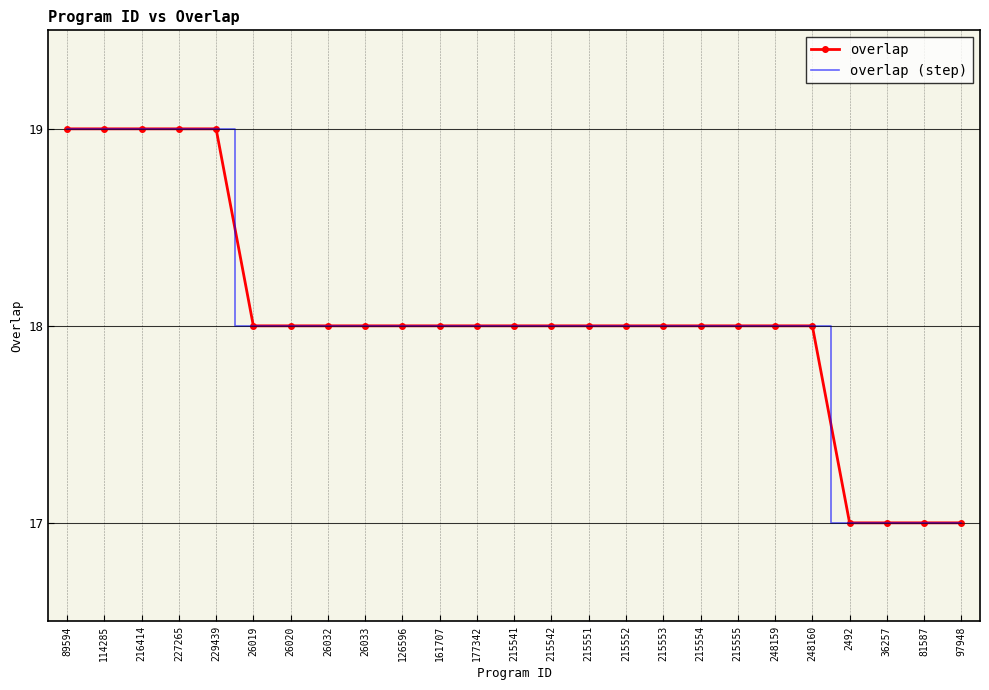

True or false: overlap (step) and overlap intersect in this chart.

False